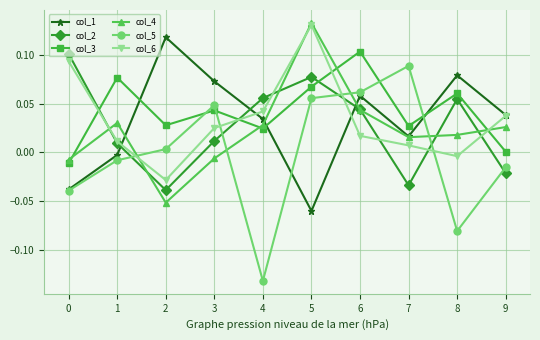

Does the chart display data point markers on the line(s)?

Yes